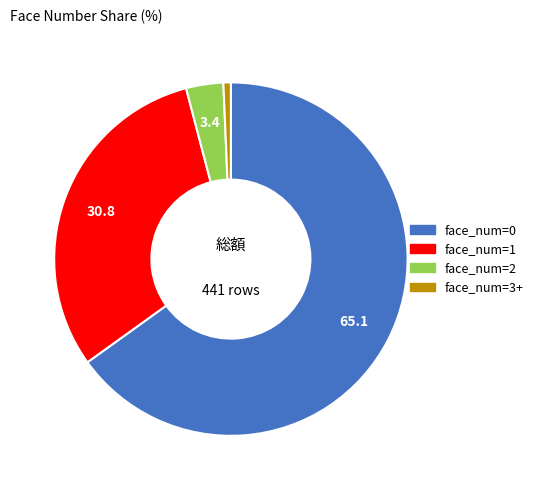

Is there a majority slice in this chart?

Yes